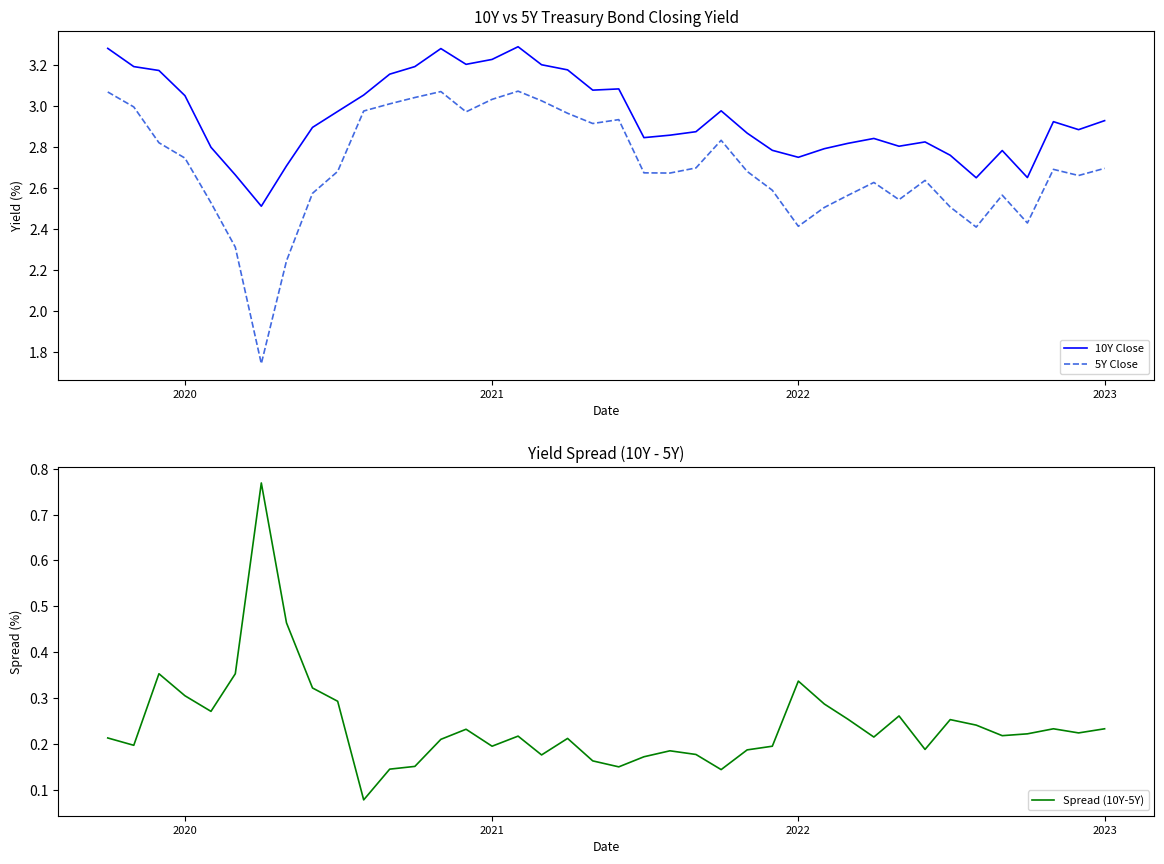

What are all the series names shown in the legend?

10Y Close, 5Y Close, Spread (10Y-5Y)